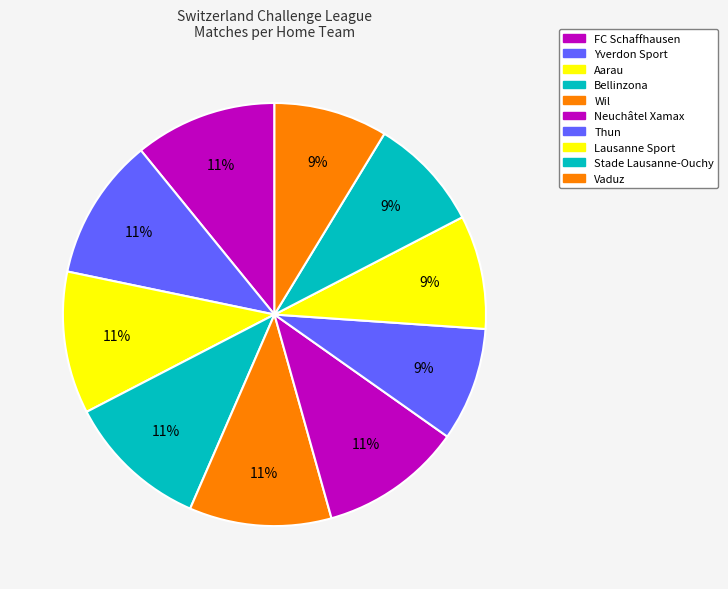

Count the number of slices in the pie.

10